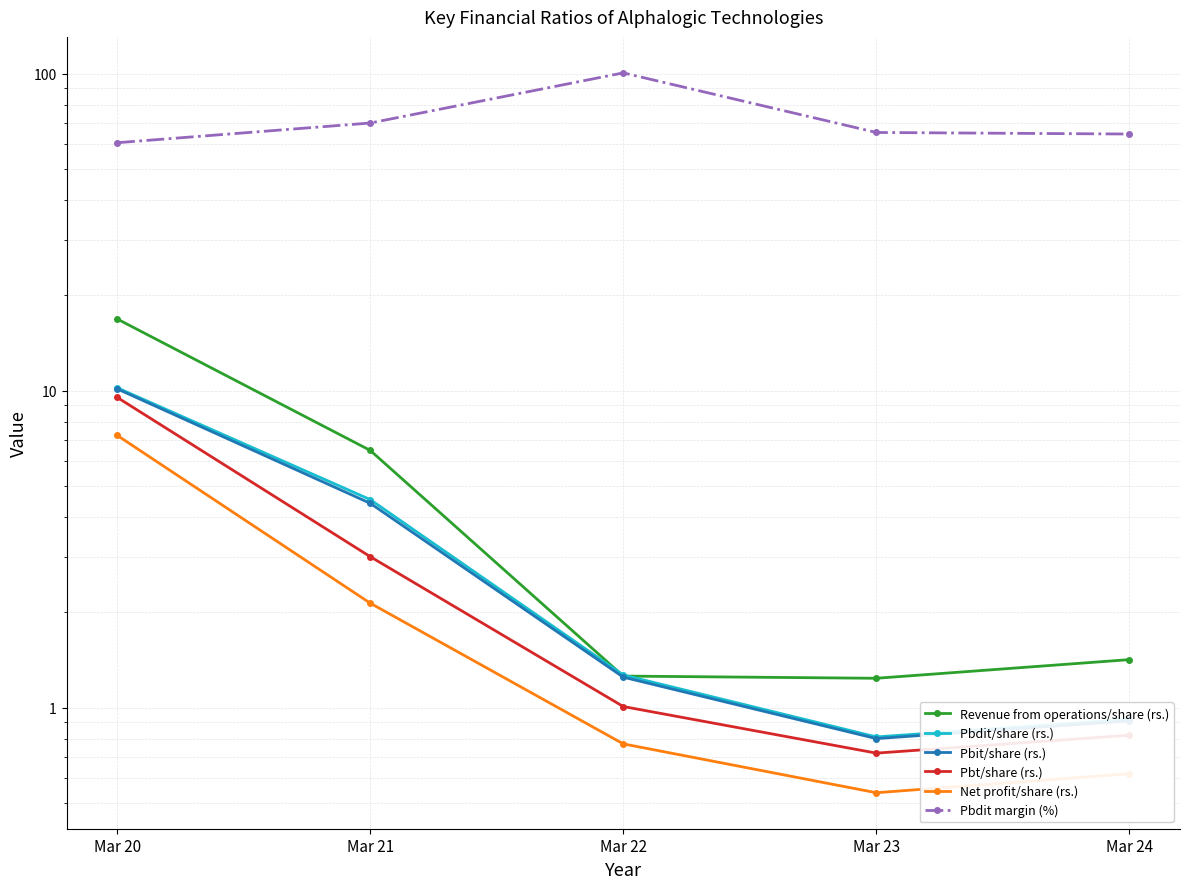

The Revenue from operations/share (rs.) series shows 0.6 at Mar 22. True or false?

False